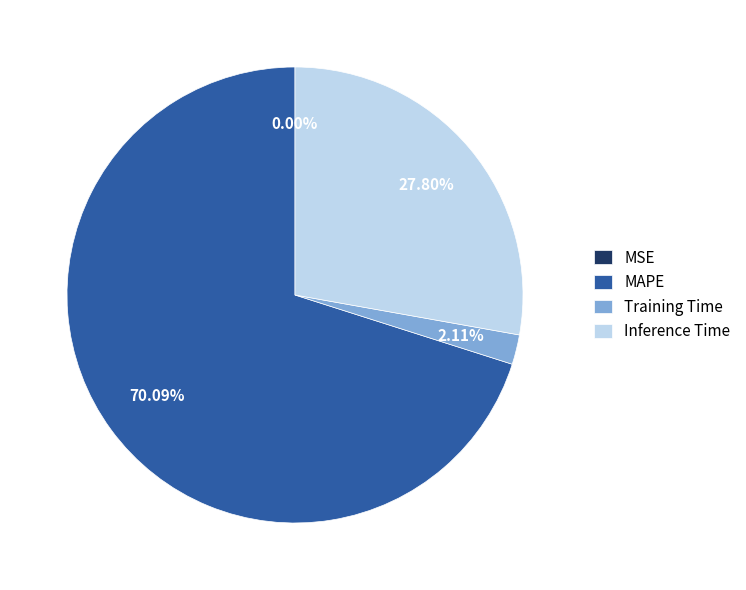

Do Inference Time and MAPE together represent more than half of the pie?

Yes